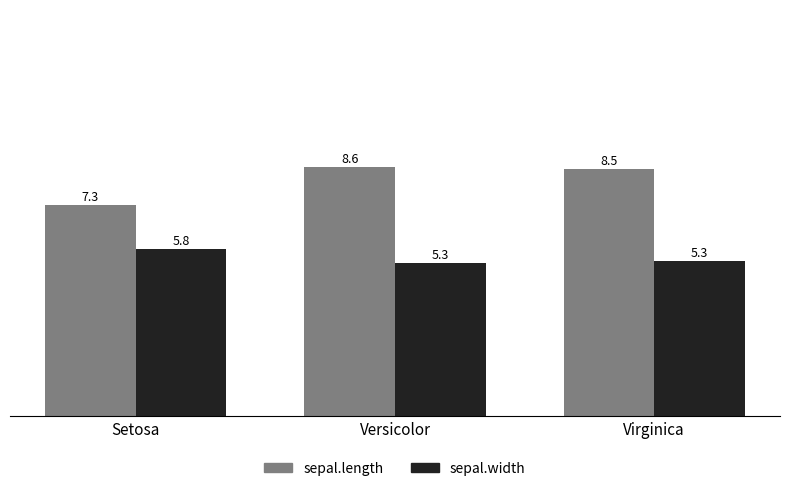

Rank the series by their maximum value, from lowest to highest.

sepal.width, sepal.length